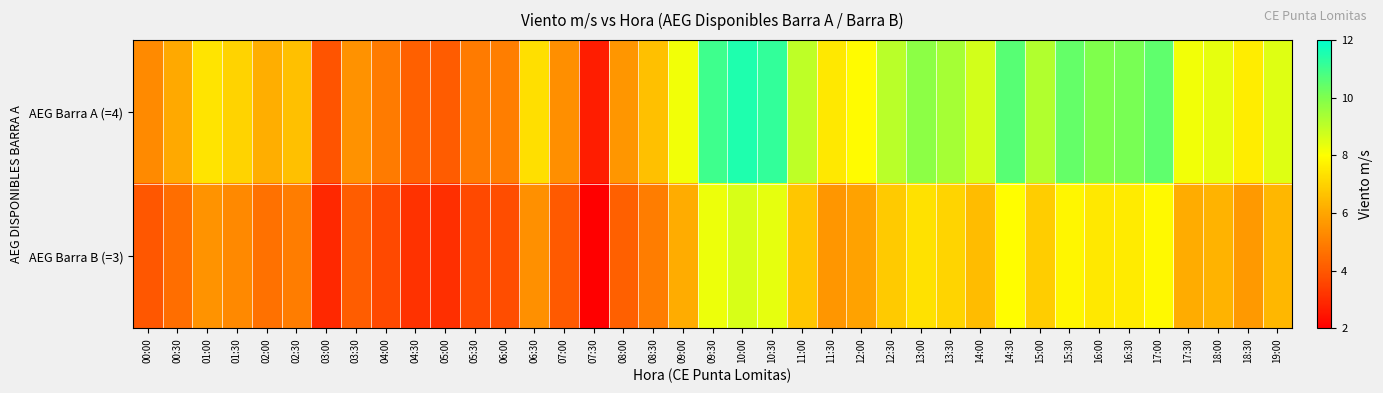

Which series changed the most between 02:30 and 16:00?

AEG Barra A (=4)